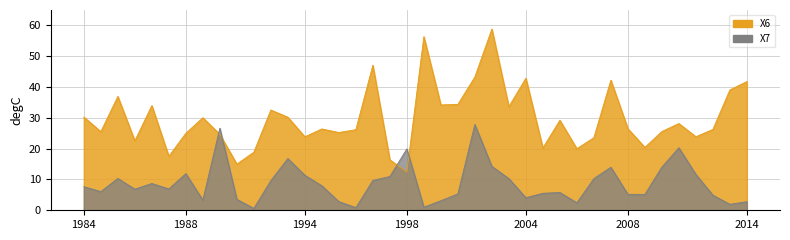

Does the chart display data point markers on the line(s)?

No